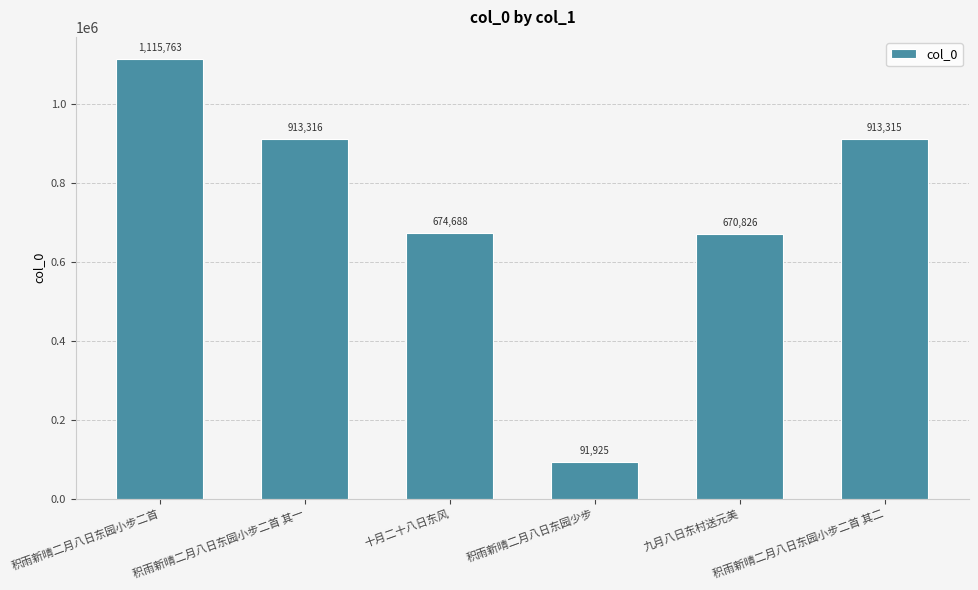

What is the average value?

729972